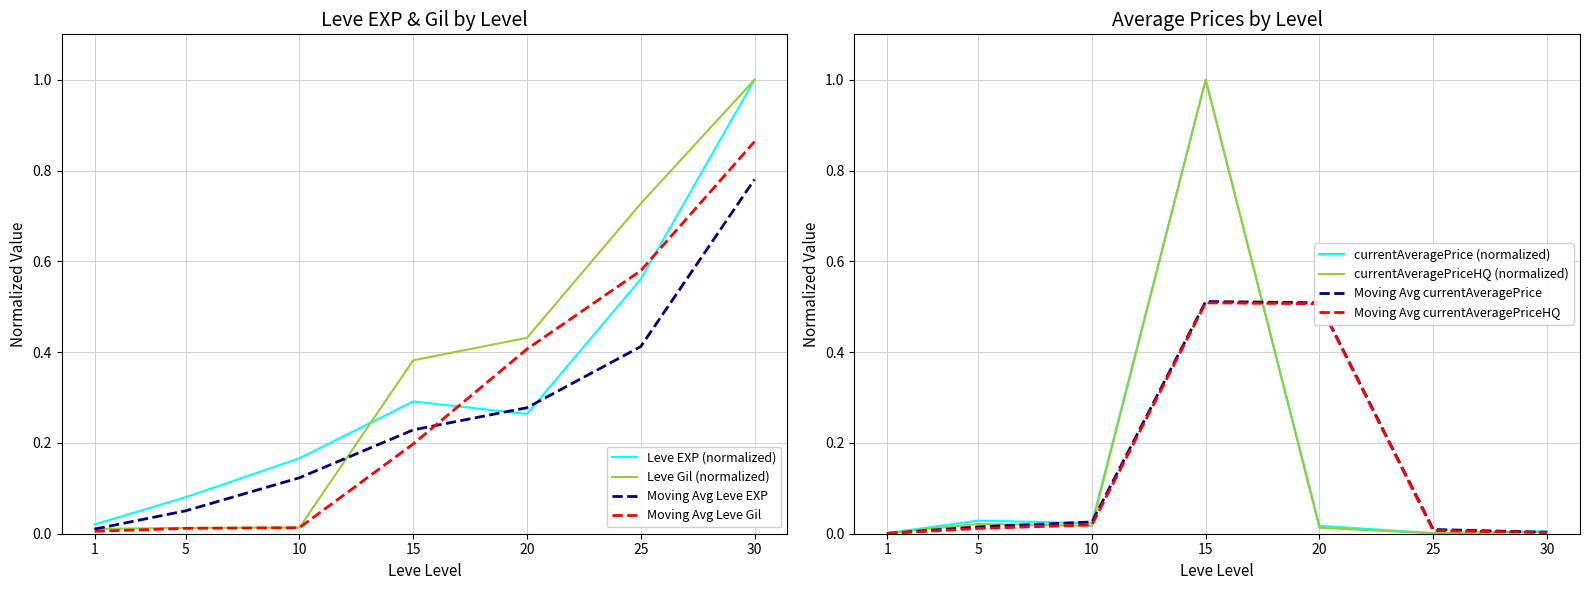

The value of currentAveragePrice at 20 is 0.0. True or false?

True